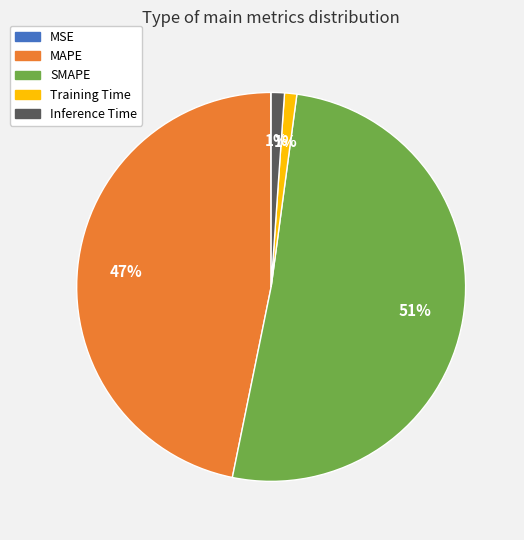

Between Training Time and SMAPE, which is larger?

SMAPE